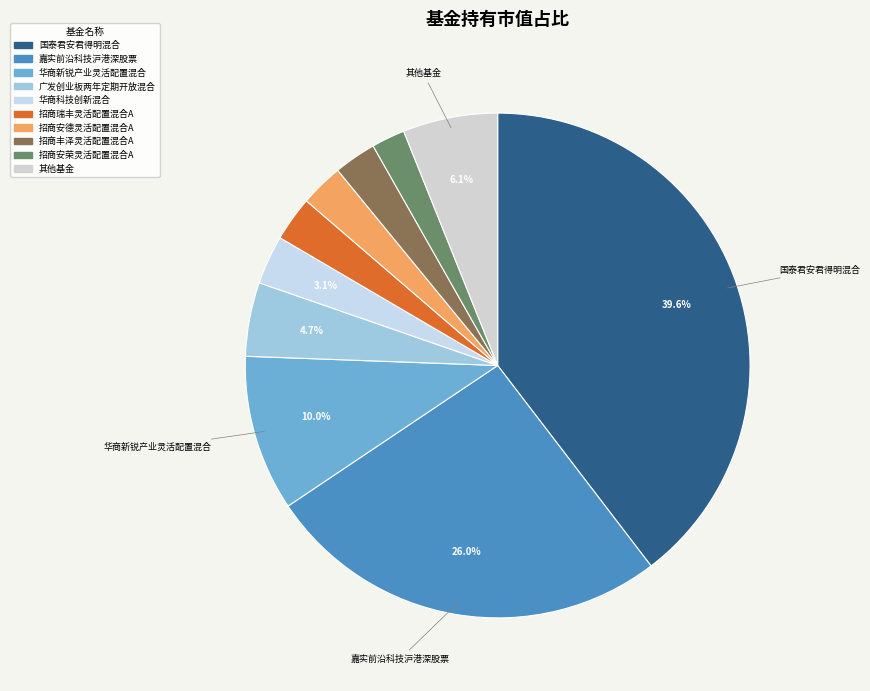

Count the number of slices in the pie.

10